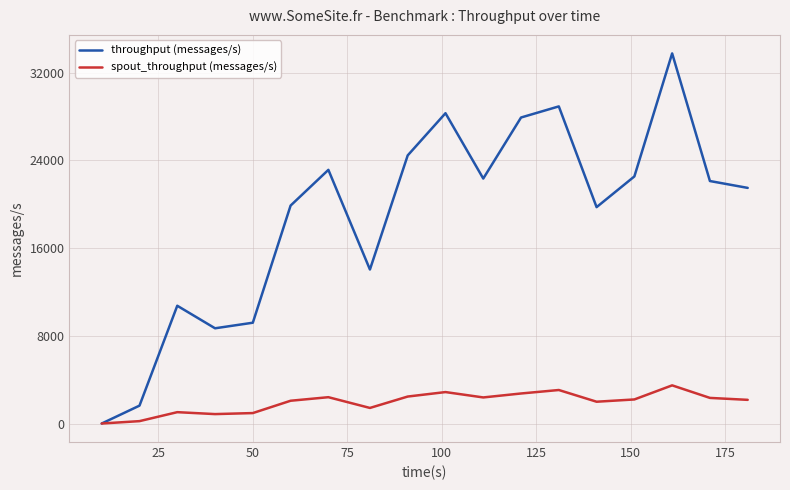

Rank the series by their maximum value, from lowest to highest.

spout_throughput (messages/s), throughput (messages/s)